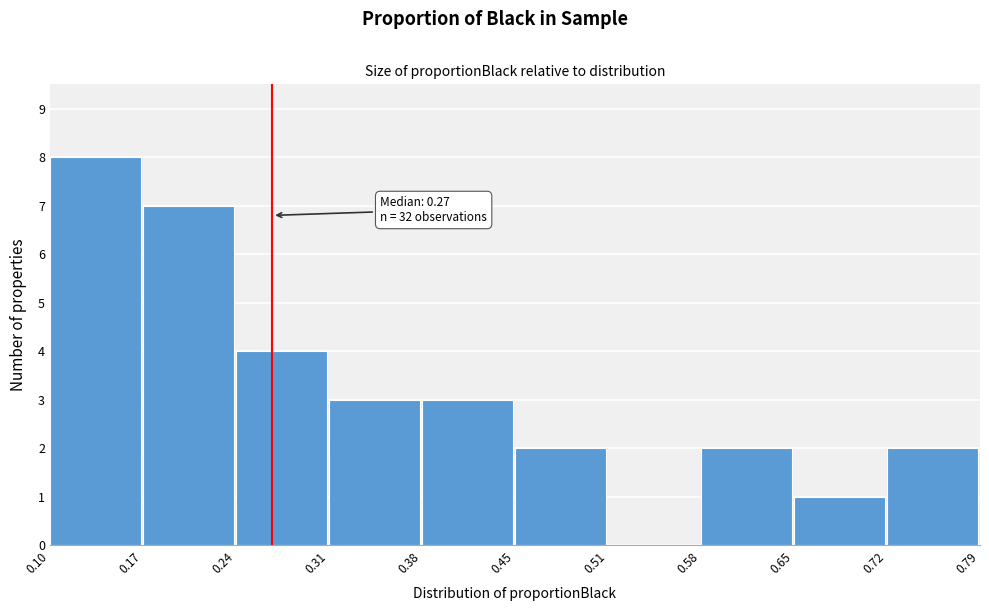

Over which range of the x-axis is the bar tallest?

0.10 to 0.17